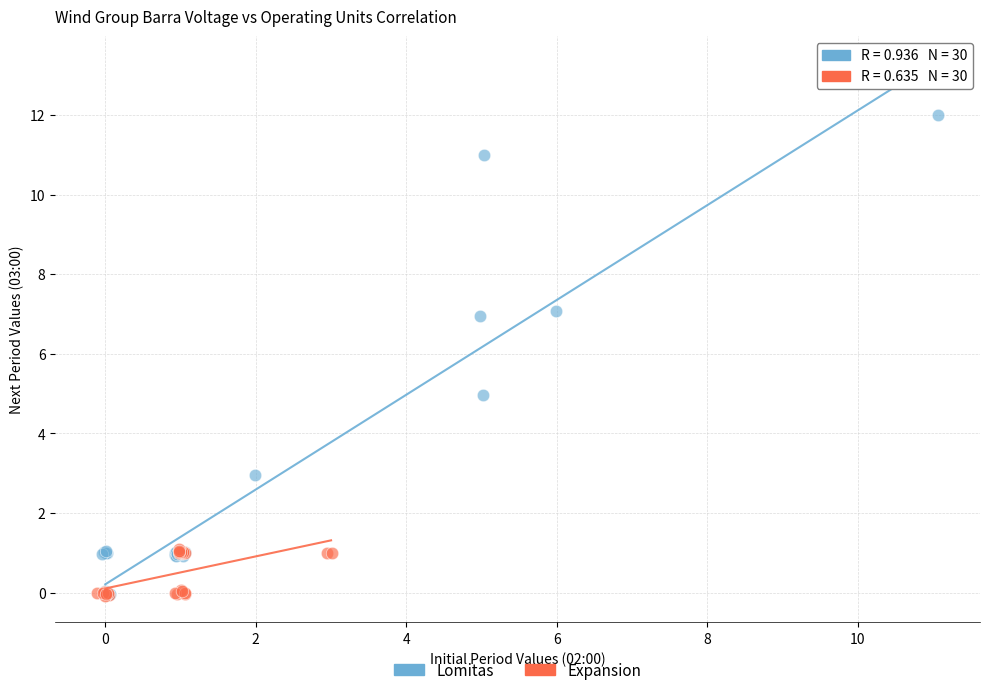

Which series contains the highest Y value?

Lomitas